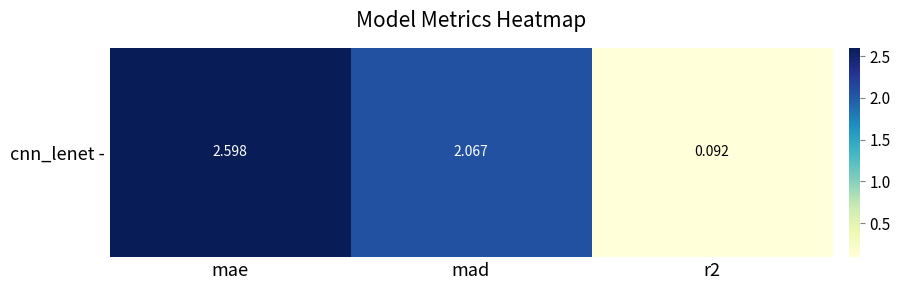

Between mad and mae, which is larger?

mae